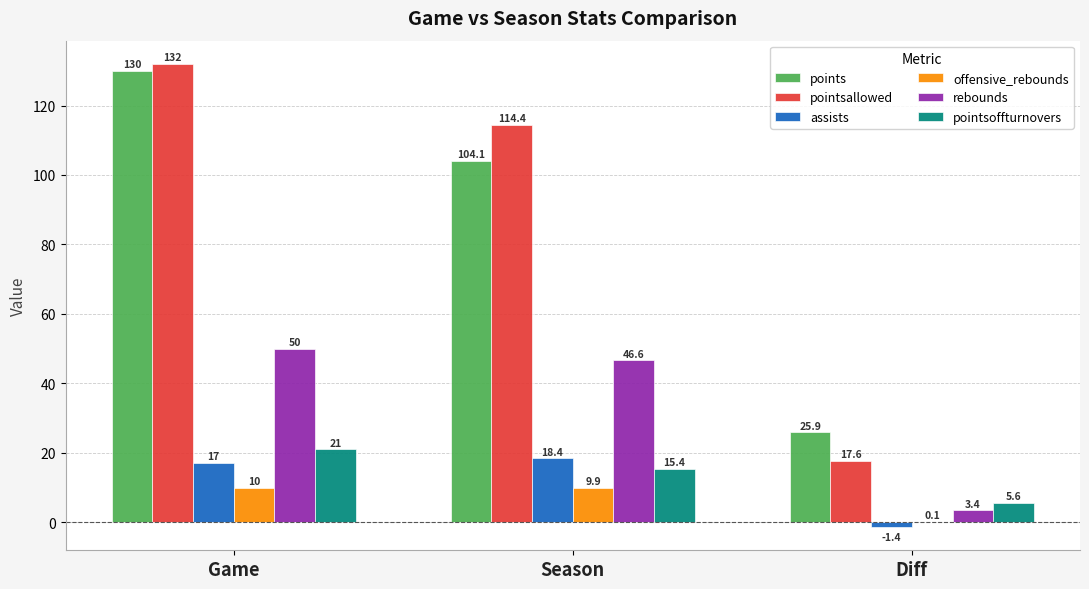

Which category has the highest value in the pointsoffturnovers series?

Game